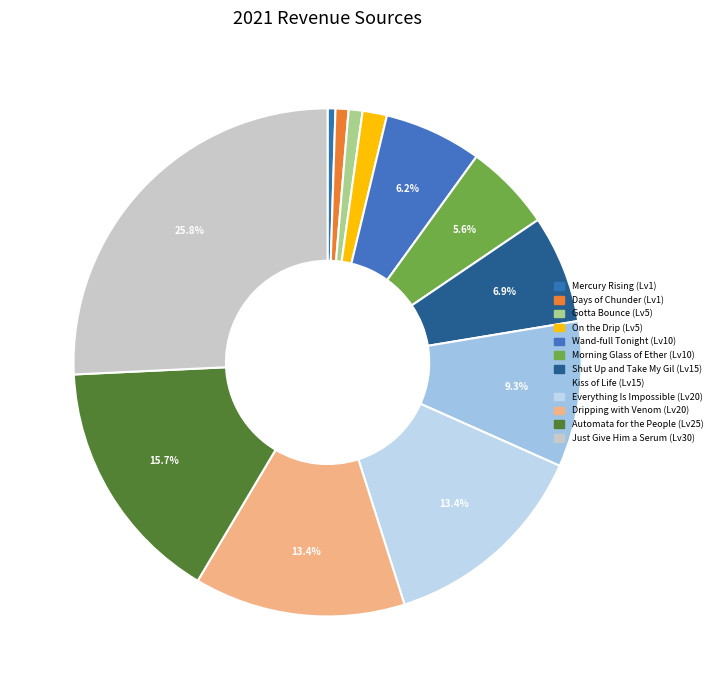

Which category has the biggest portion of the pie?

Just Give Him a Serum (Lv30)